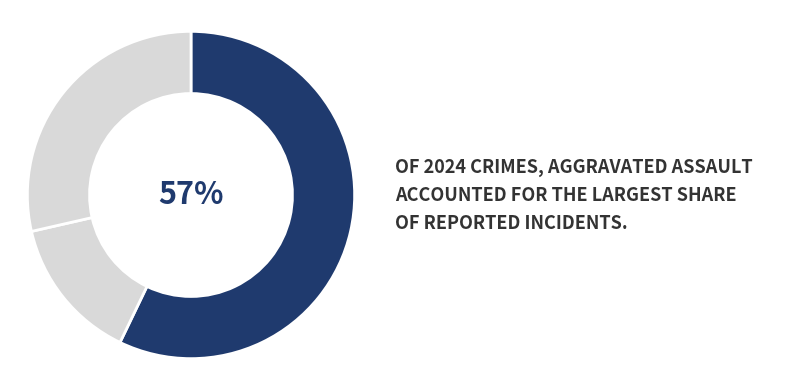

Which category has the biggest portion of the pie?

Aggravated Assault